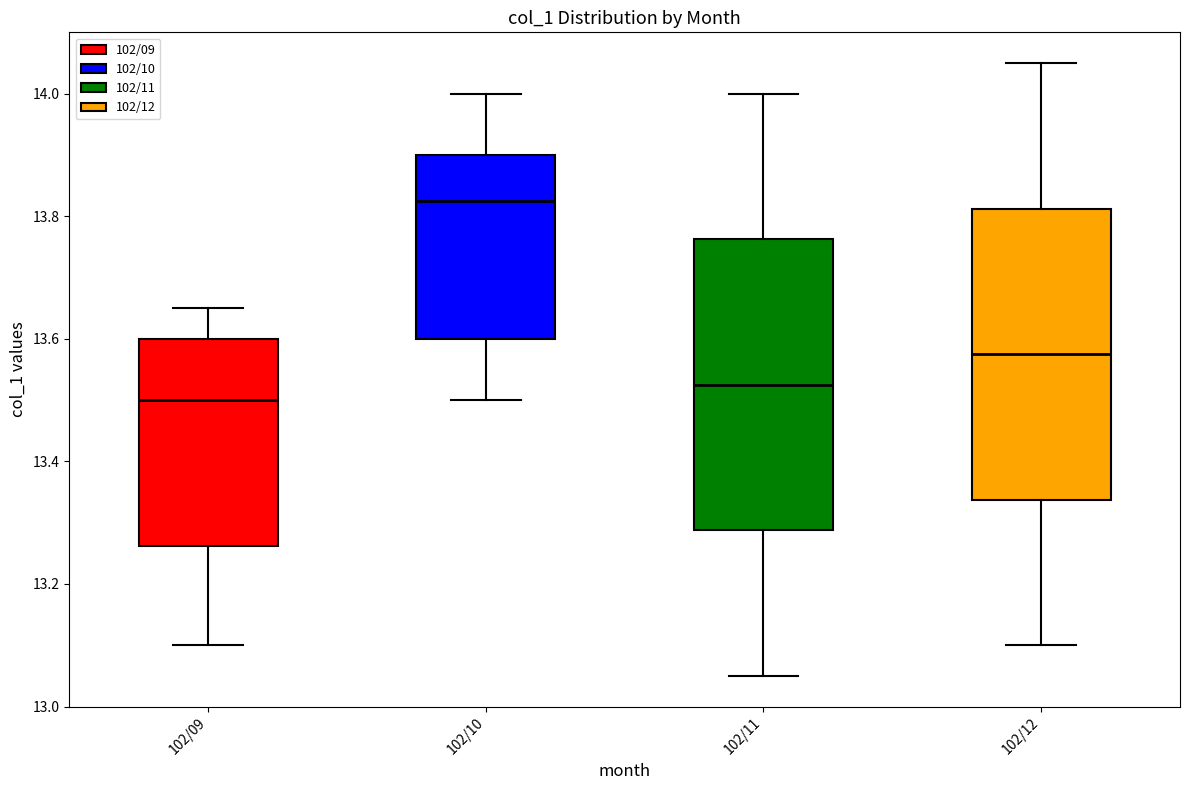

Where does the lower whisker of the box for 102/10 end on the y-axis? The values are not printed on the chart, so give them approximately, as read against the axis.

13.50